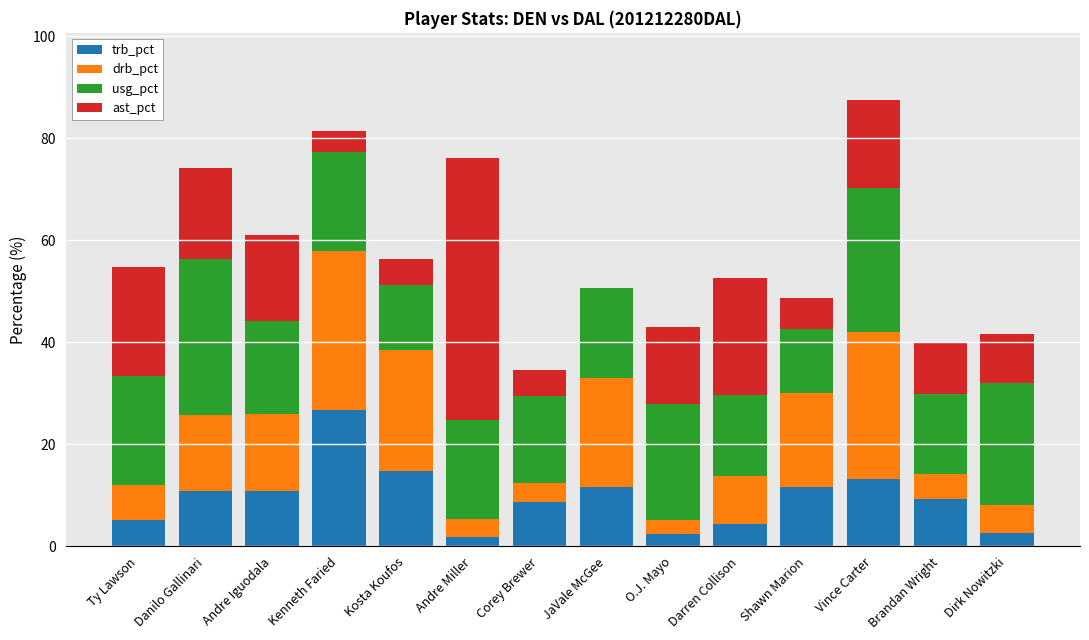

What is the maximum value for trb_pct?

26.7